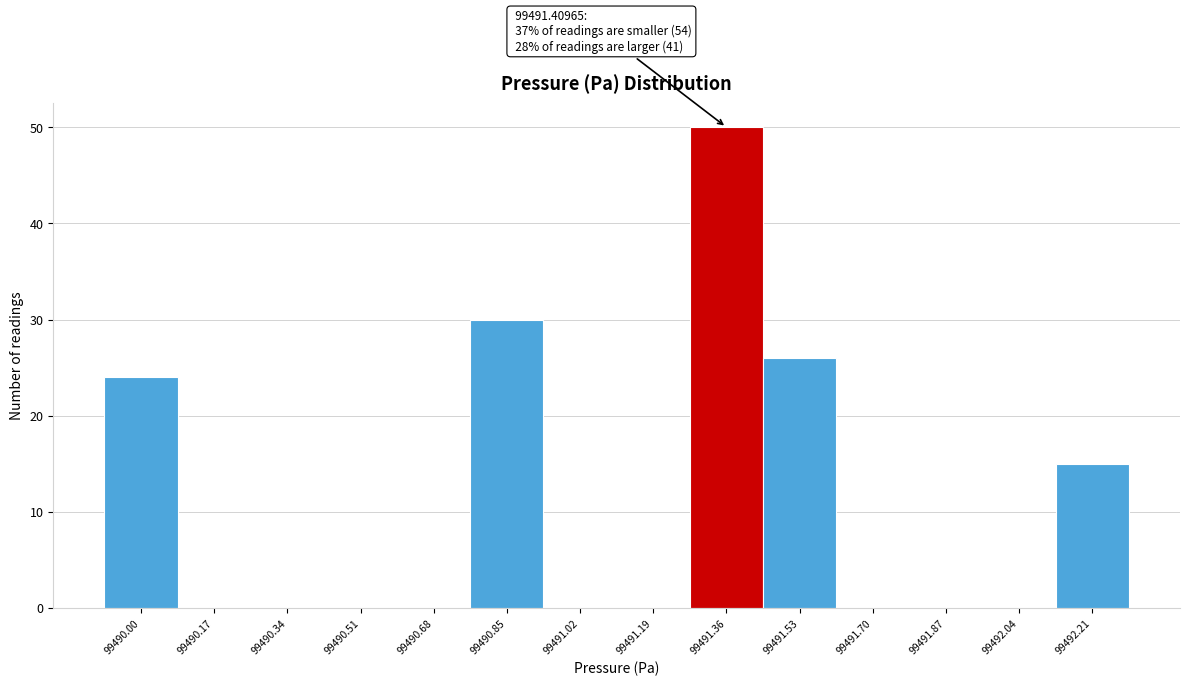

Reading right to left, transcribe all the data shown in this chart.

99492.21=15	99492.04=0	99491.87=0	99491.70=0	99491.53=26	99491.36=50	99491.19=0	99491.02=0	99490.85=30	99490.68=0	99490.51=0	99490.34=0	99490.17=0	99490.00=24